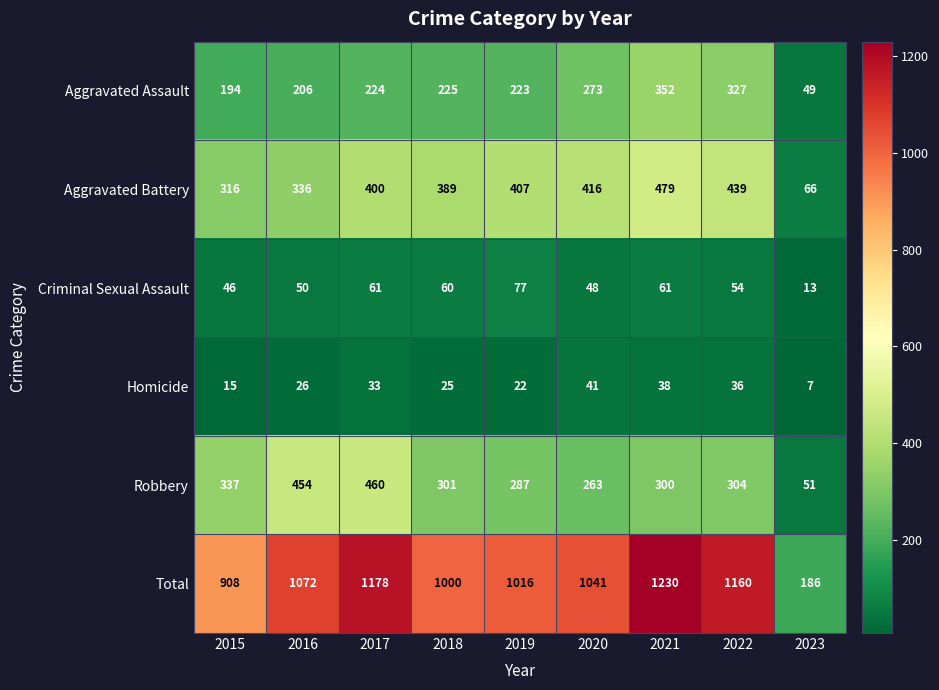

What is the approximate value of Total at 2017, to the nearest 100?

1200